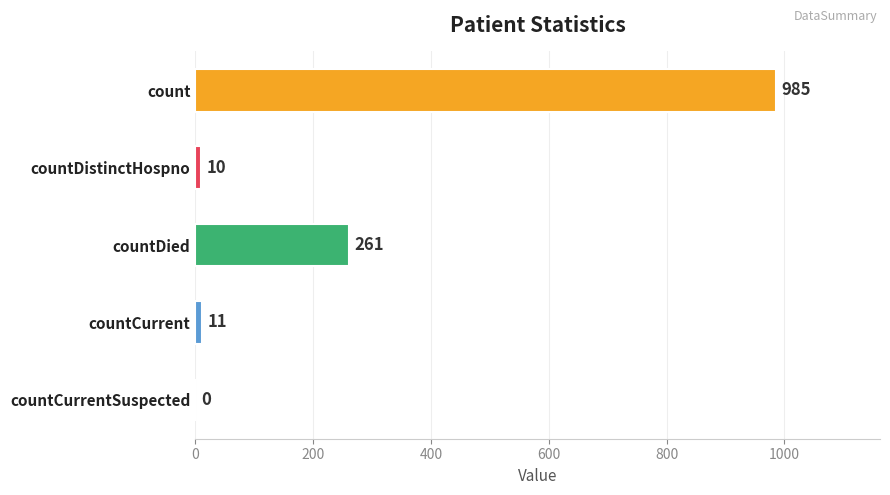

The chart shows a value of 10 at countDistinctHospno. True or false?

True